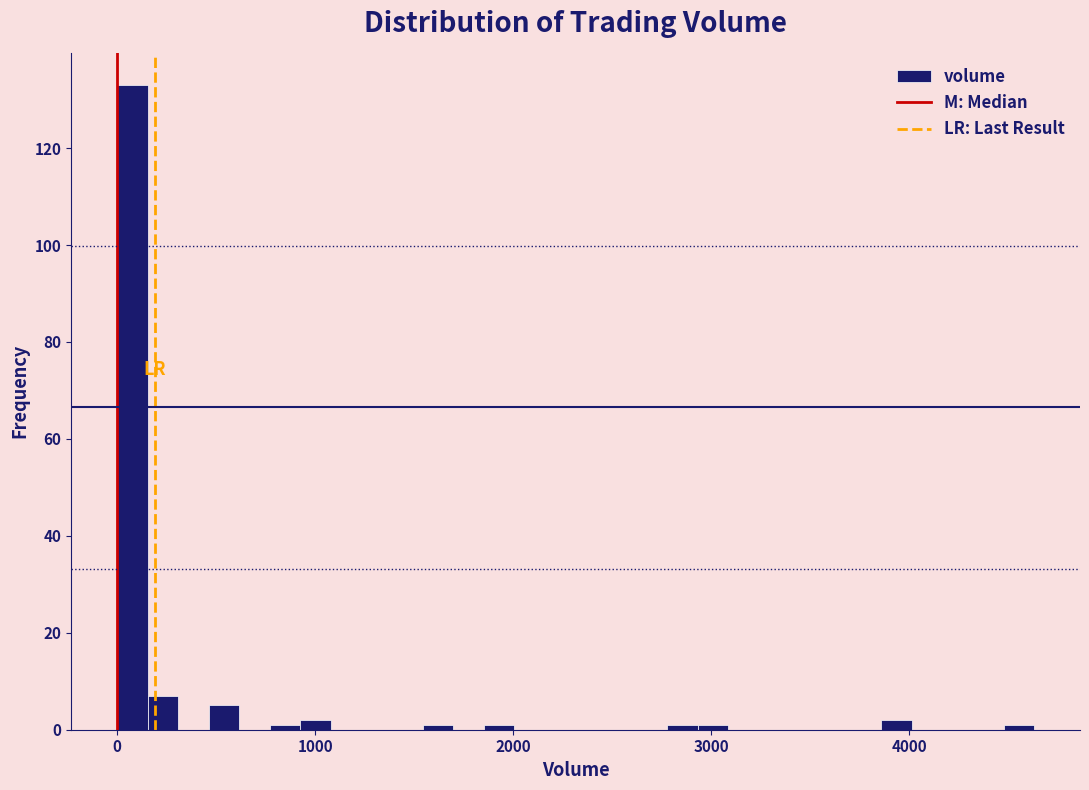

Around what value on the x-axis is the tallest bar? Give the approximate position of its centre, as read against the axis.

100